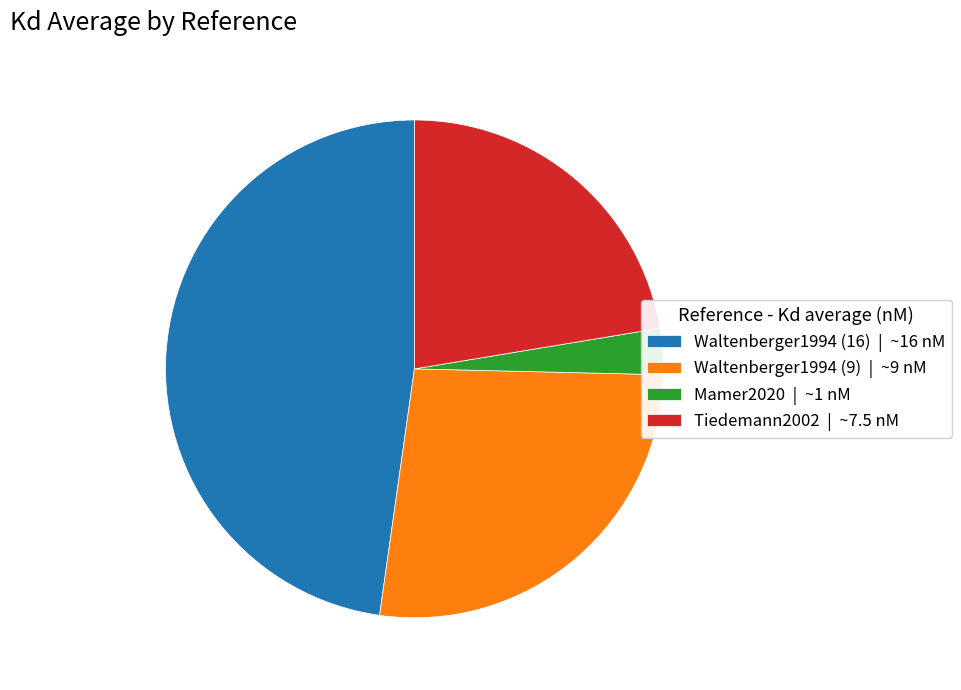

Does Waltenberger1994 (16) represent more than half of the total?

No